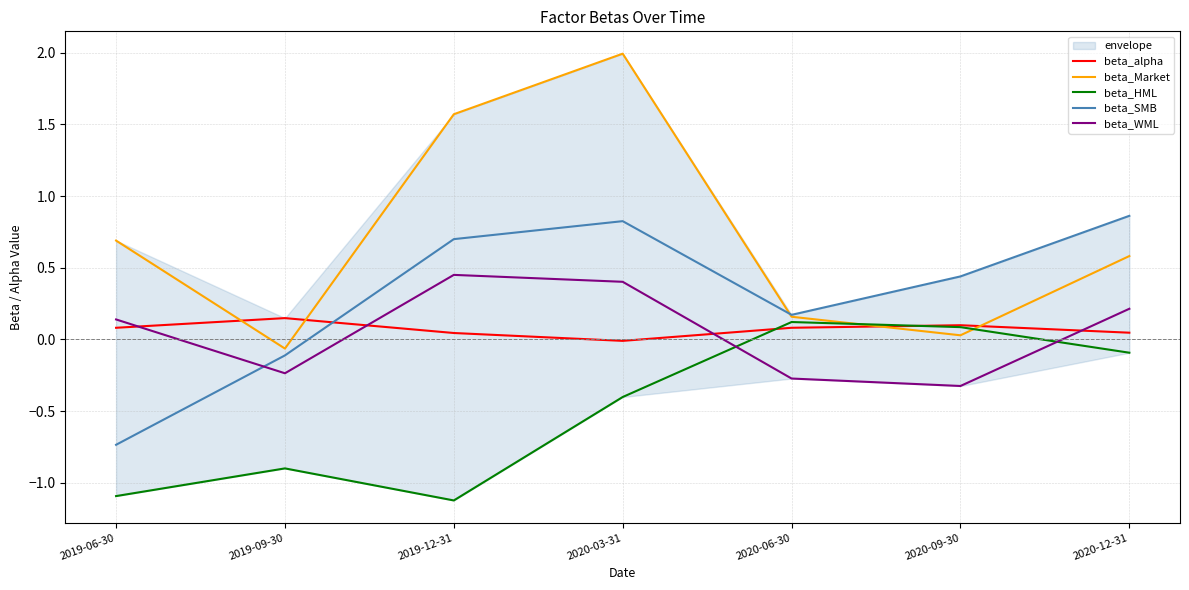

Rank the series by their maximum value, from highest to lowest.

beta_Market, beta_SMB, beta_WML, beta_alpha, beta_HML